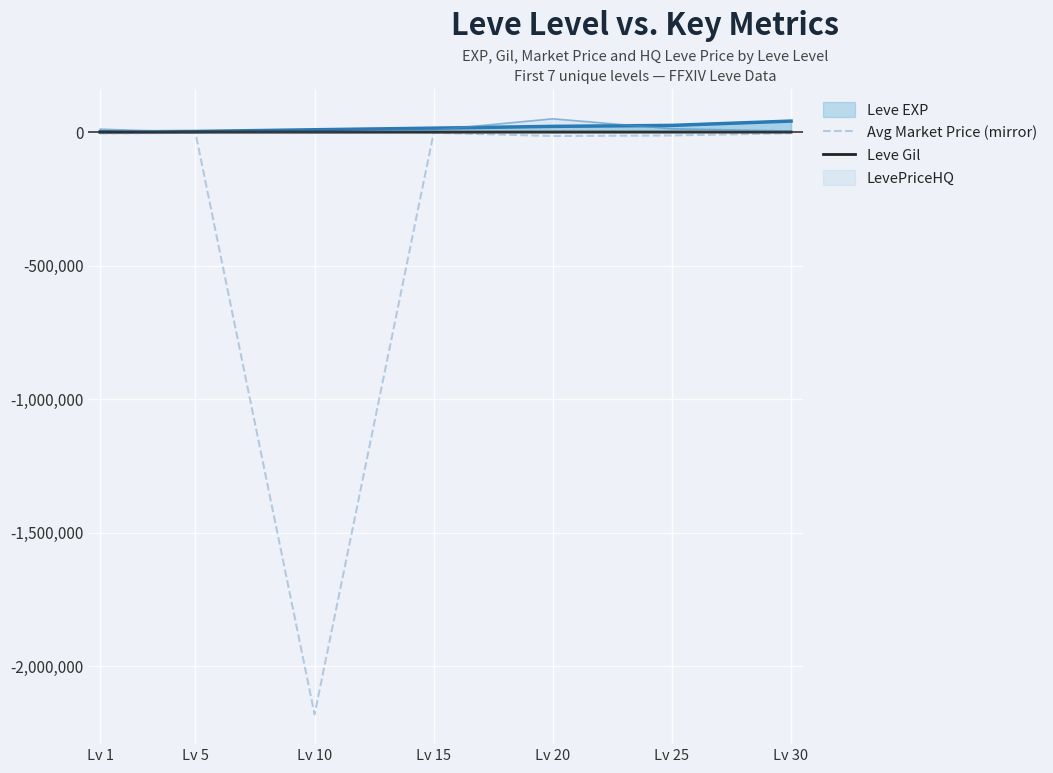

What is the minimum value for Avg Market Price (mirror)?

-2180159.5